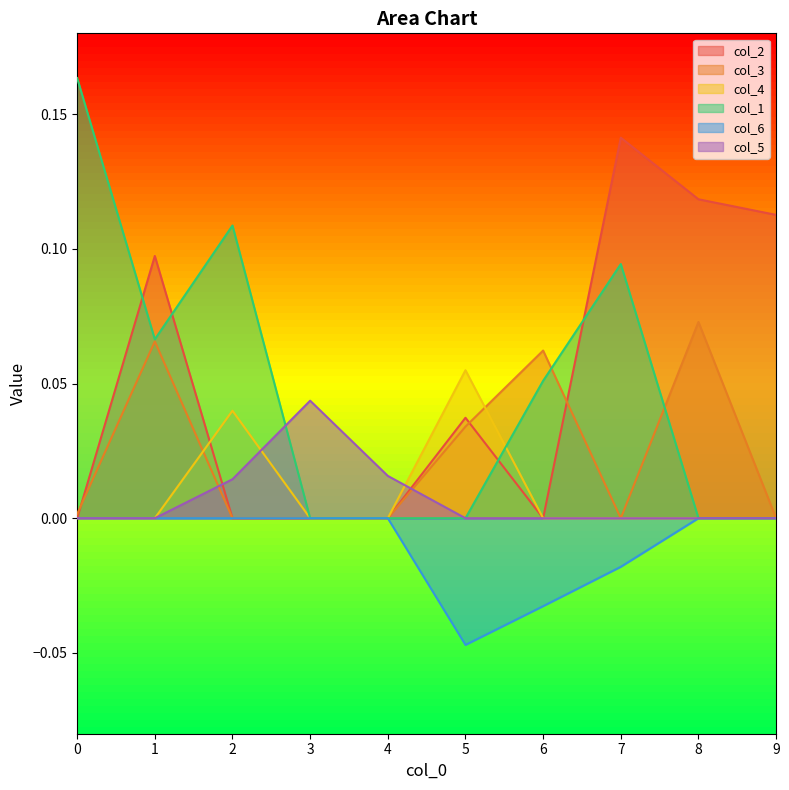

Reading left to right, list all the values displayed in this chart.

col_2: 0=0.0	1=0.1	2=0.0	3=0.0	4=0.0	5=0.0	6=0.0	7=0.1	8=0.1	9=0.1
col_3: 0=0.0	1=0.1	2=0.0	3=0.0	4=0.0	5=0.0	6=0.1	7=0.0	8=0.1	9=0.0
col_4: 0=0.0	1=0.0	2=0.0	3=0.0	4=0.0	5=0.1	6=0.0	7=0.0	8=0.0	9=0.0
col_1: 0=0.2	1=0.1	2=0.1	3=0.0	4=0.0	5=0.0	6=0.1	7=0.1	8=0.0	9=0.0
col_6: 0=0.0	1=0.0	2=0.0	3=0.0	4=0.0	5=-0.0	6=-0.0	7=-0.0	8=0.0	9=0.0
col_5: 0=0.0	1=0.0	2=0.0	3=0.0	4=0.0	5=0.0	6=0.0	7=0.0	8=0.0	9=0.0